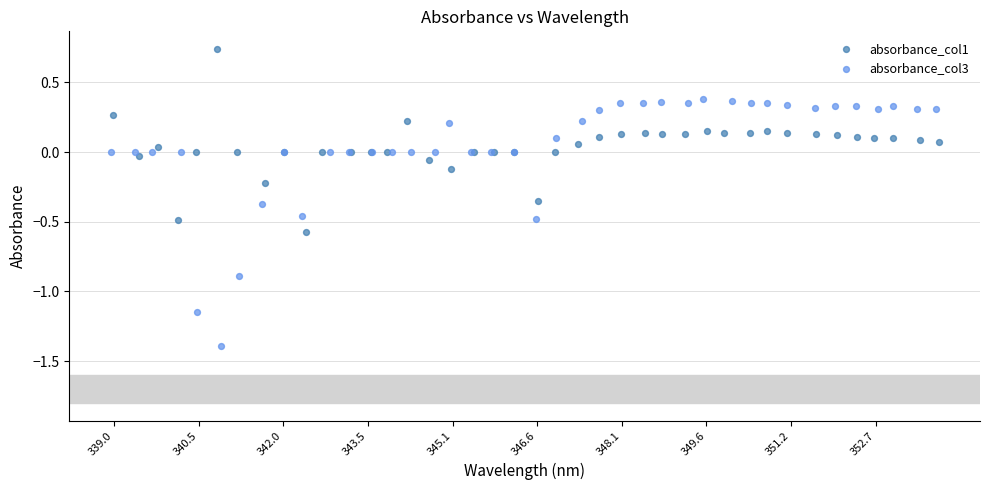

Which series has the largest Y range (max minus min)?

absorbance_col3